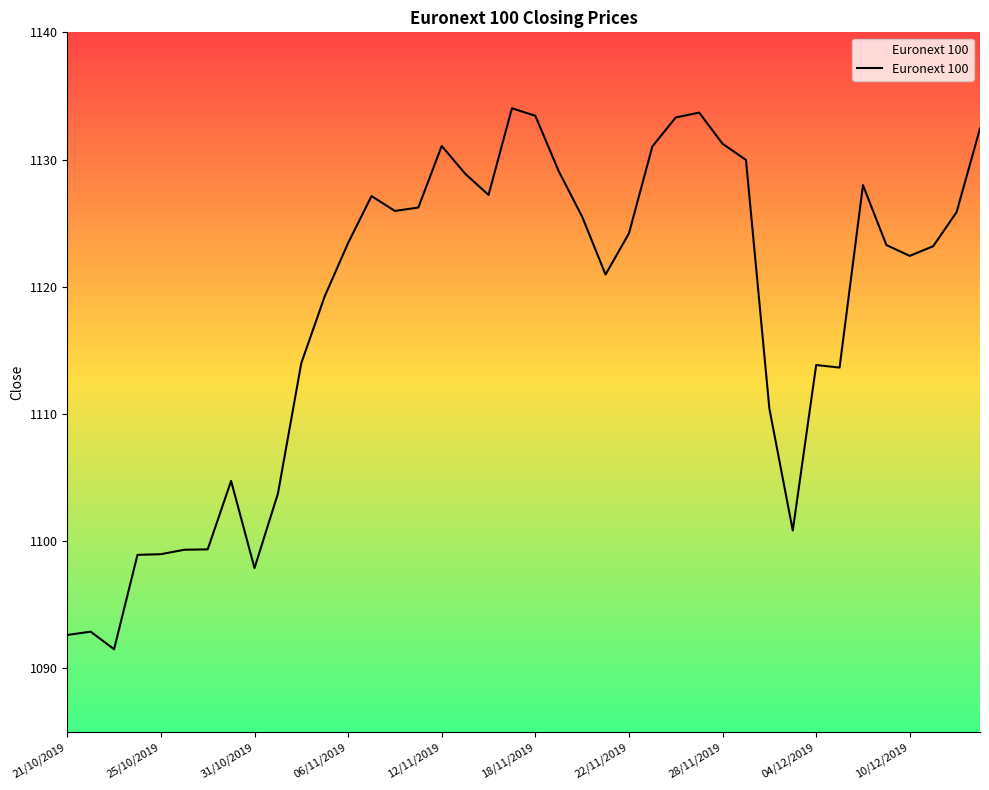

What is the greatest value displayed?

1134.0